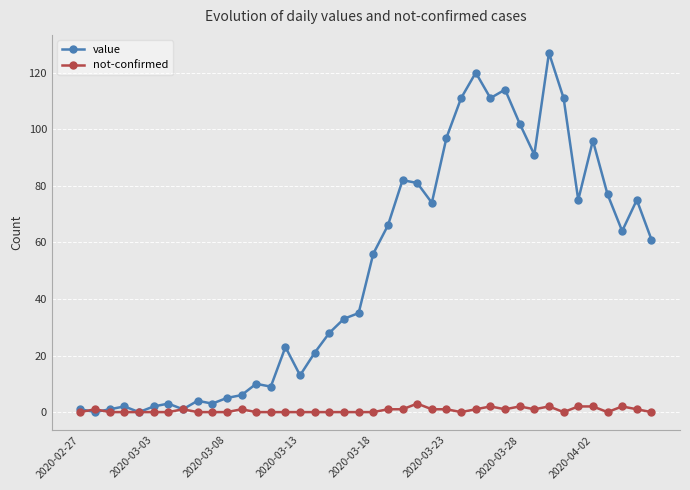

Which series has the largest range (max minus min)?

value